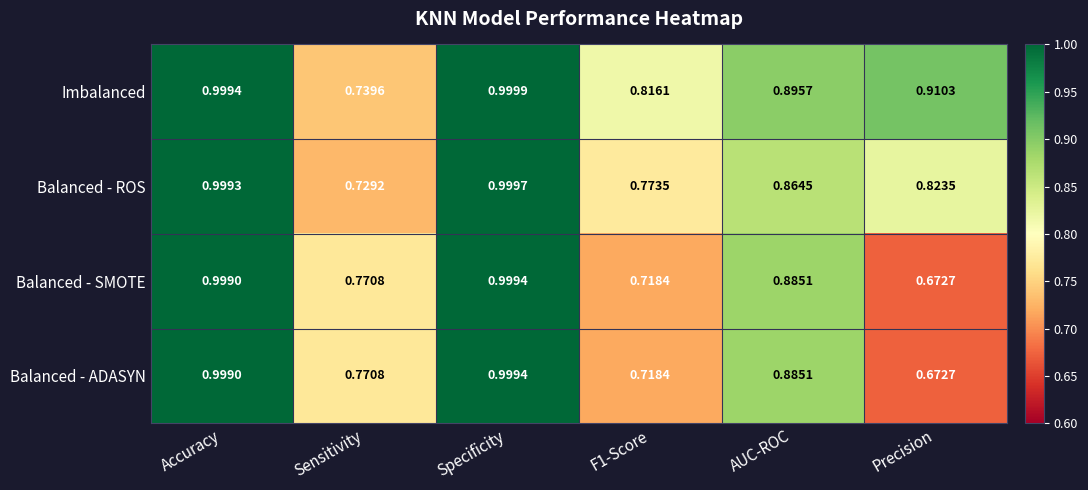

At which category is the sum across all series the highest?

Specificity